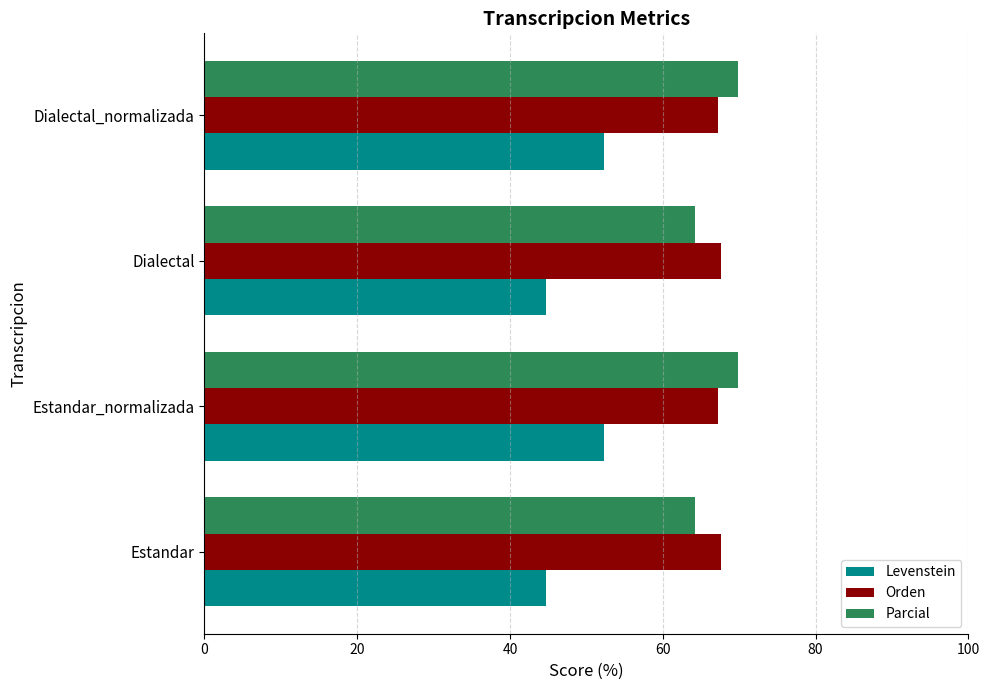

True or false: Parcial has a value of 85.3 at Estandar.

False